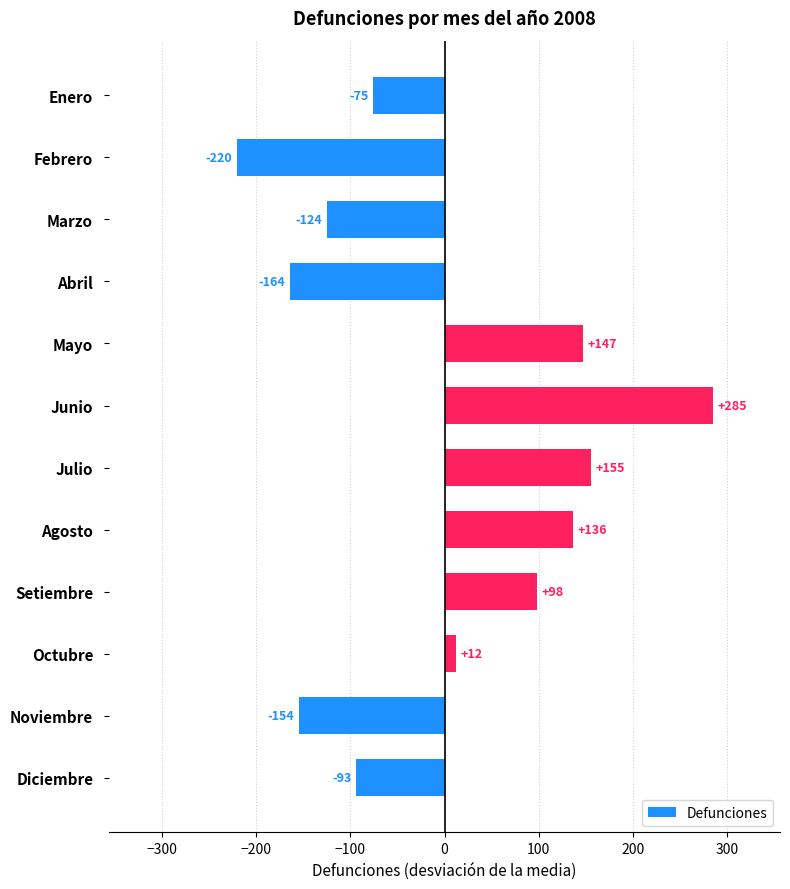

How many values are below 12?

6